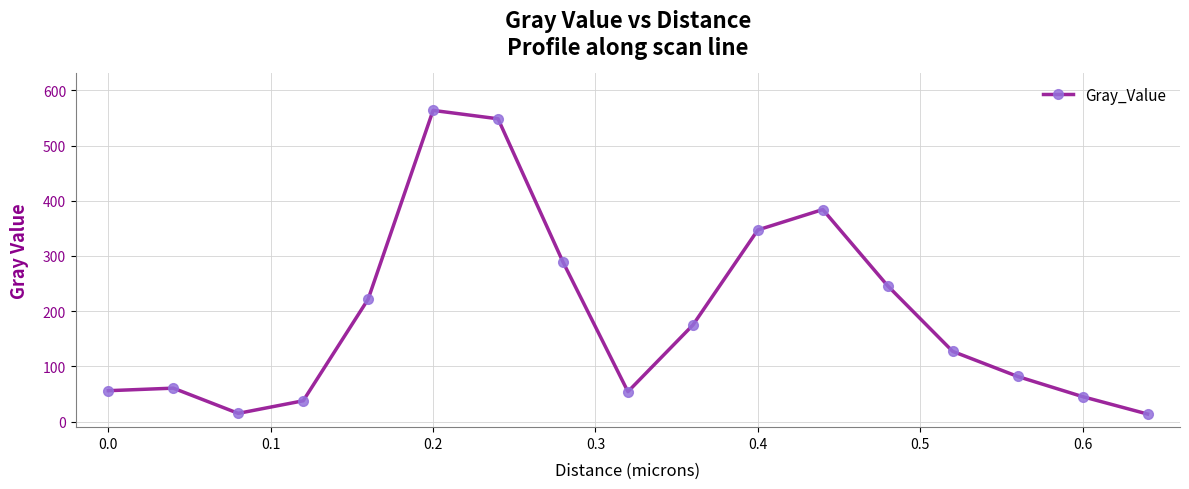

What is the value of the 8th point from the left?

289.1